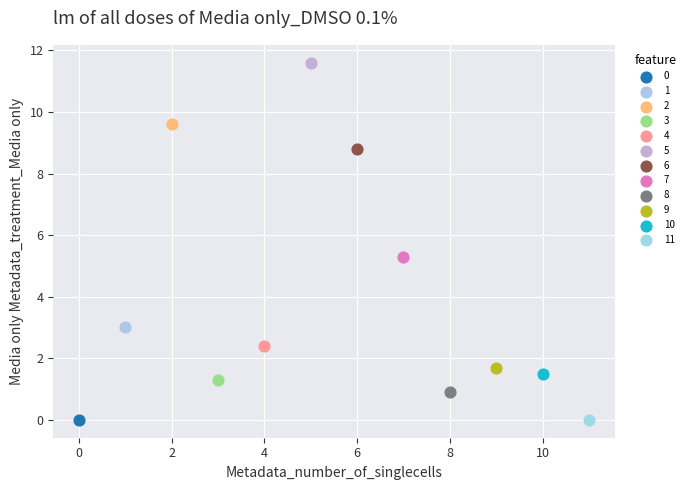

What are all the series names shown in the legend?

0, 1, 2, 3, 4, 5, 6, 7, 8, 9, 10, 11